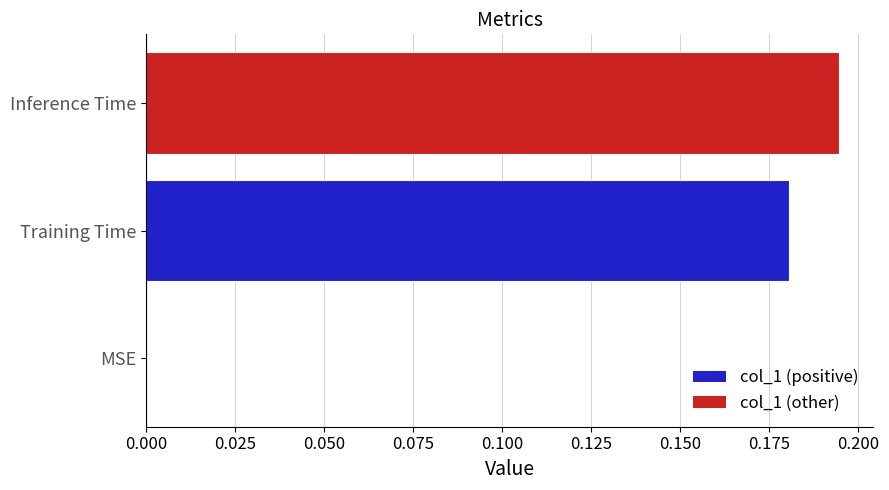

The chart shows a value of -0.1 at MSE. True or false?

False